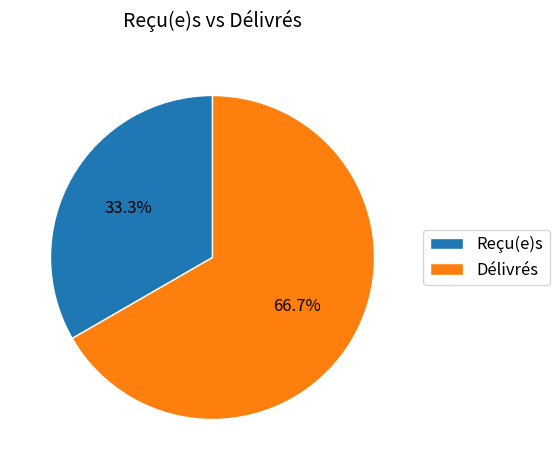

To the nearest percent, what percentage of the pie is Reçu(e)s?

33%